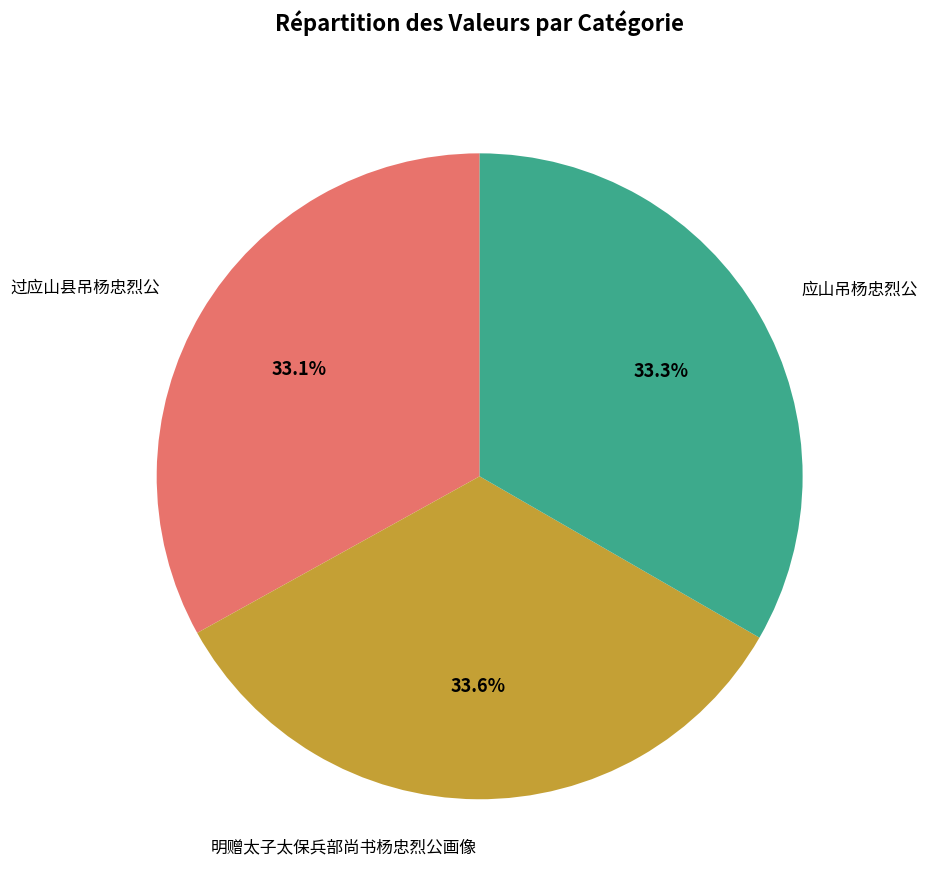

Is it true that 应山吊杨忠烈公 is 20% of the pie?

False